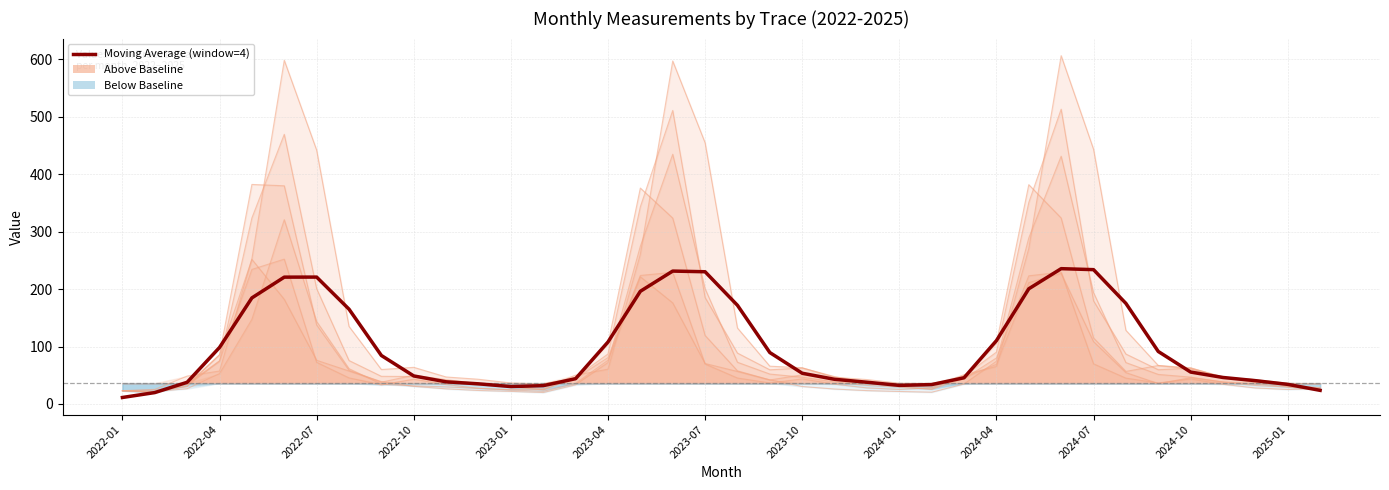

The value at 2024-10 is 55.5. True or false?

True